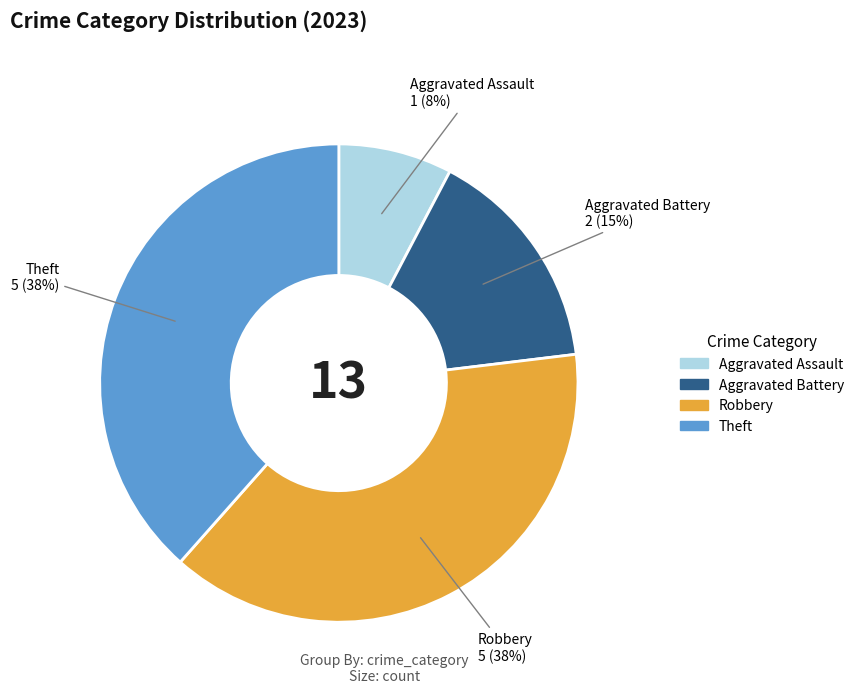

Between Aggravated Assault and Theft, which is larger?

Theft